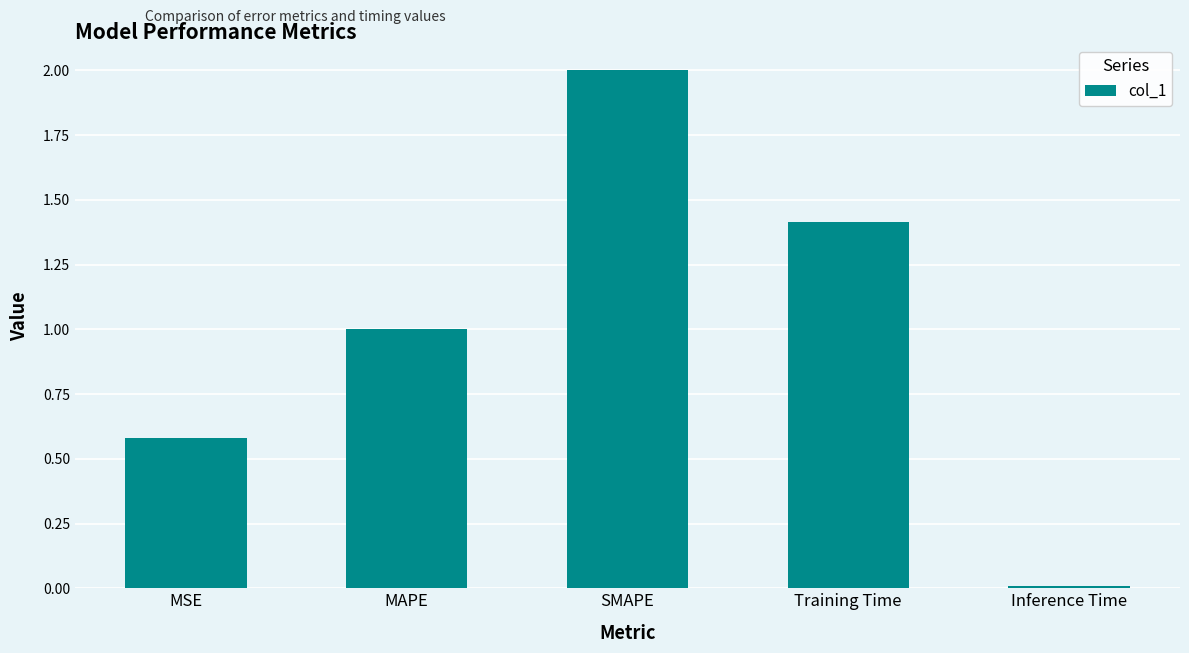

Which has a higher value, Inference Time or MAPE?

MAPE